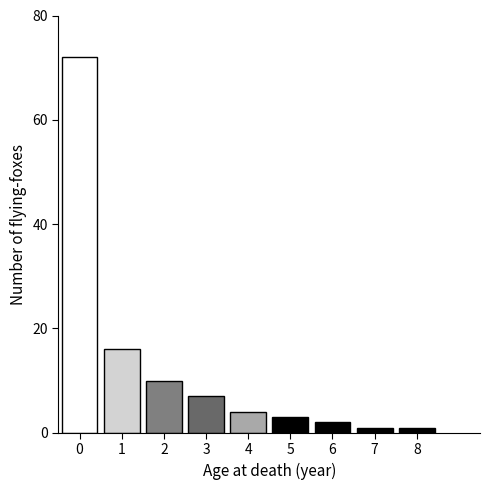

Reading right to left, list all the values displayed in this chart.

1	1	2	3	4	7	10	16	72